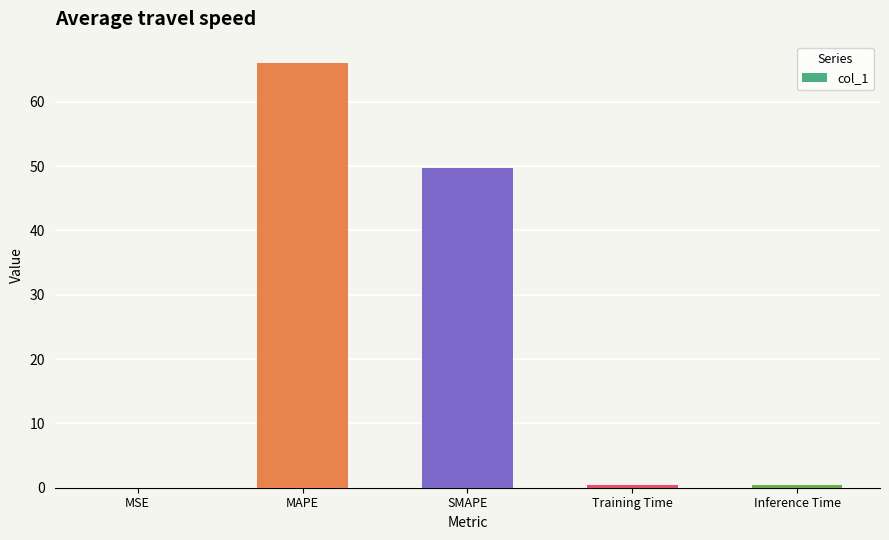

Which has a higher value, SMAPE or MAPE?

MAPE